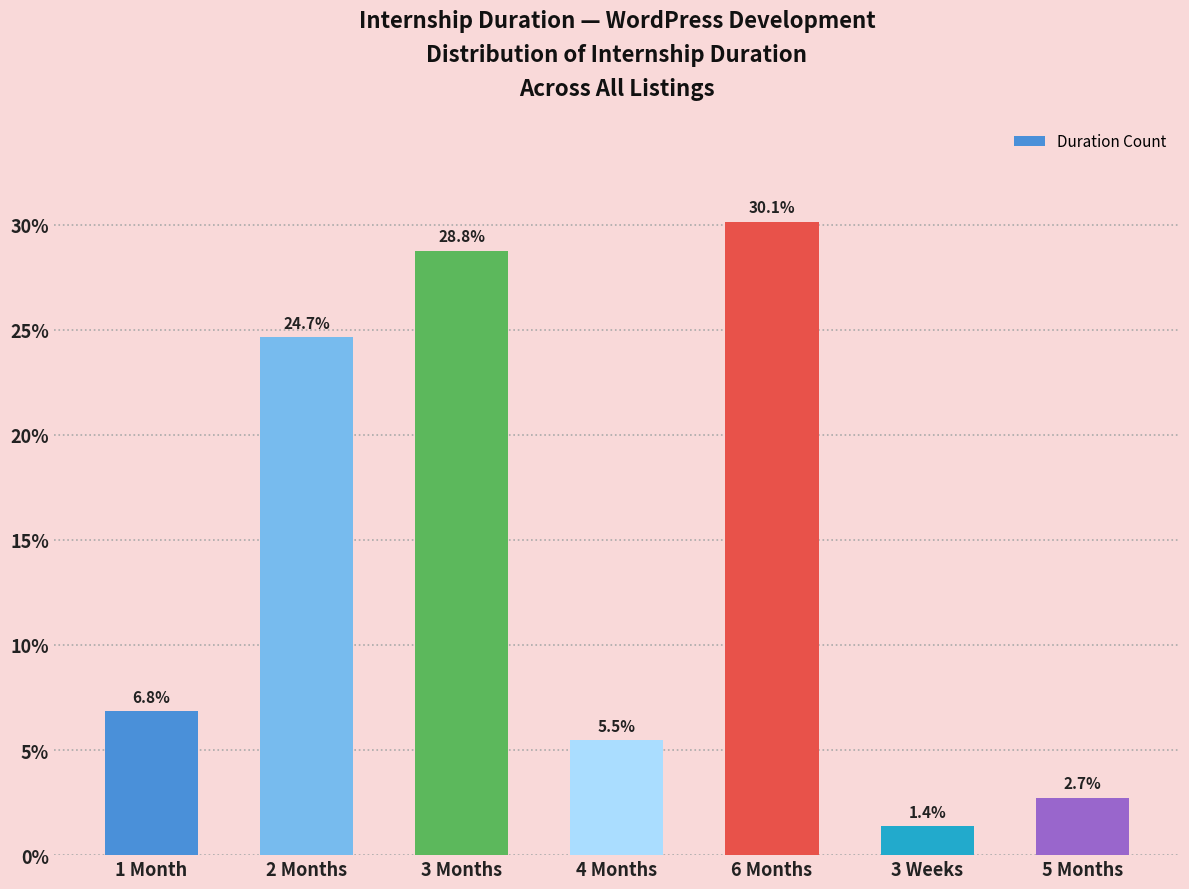

Between 5 Months and 2 Months, which is larger?

2 Months